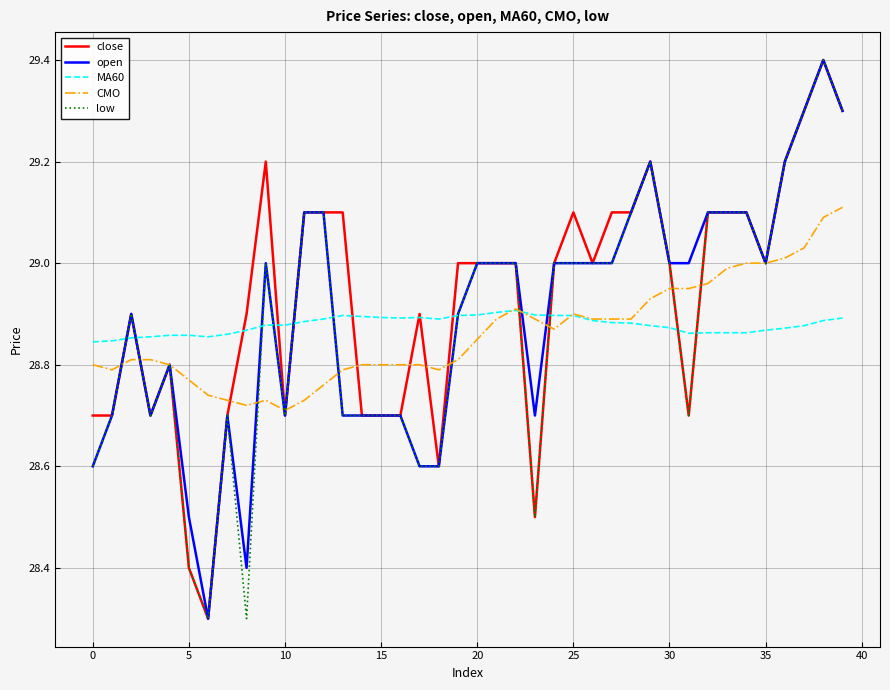

Does the chart have visible grid lines?

Yes